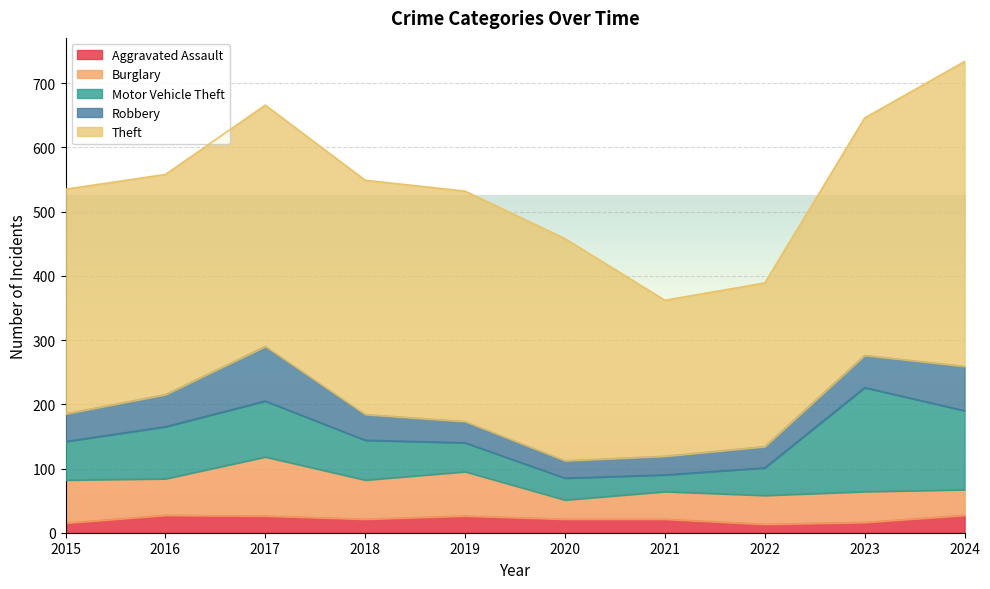

The Robbery series shows 33 at 2022. True or false?

True